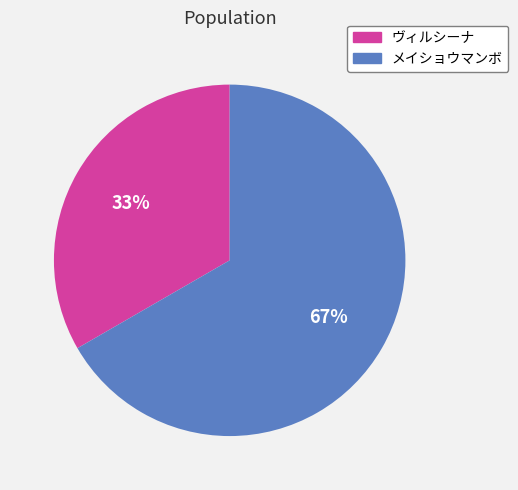

What is the largest slice in the pie chart?

メイショウマンボ